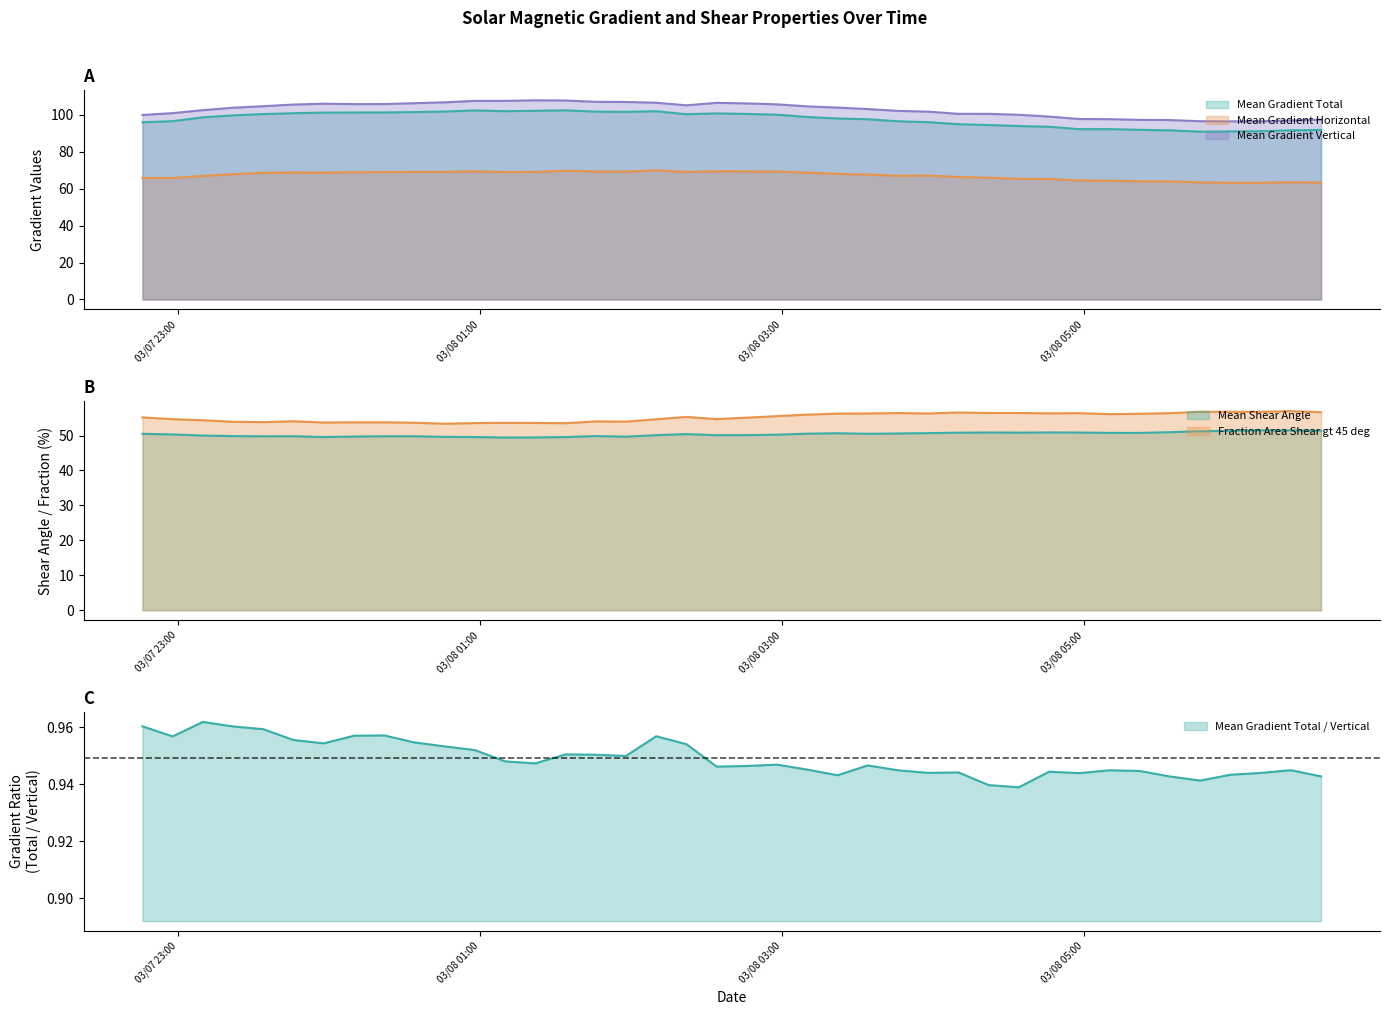

Read the Mean Gradient Vertical value at 2011/03/08 06:10.

96.5